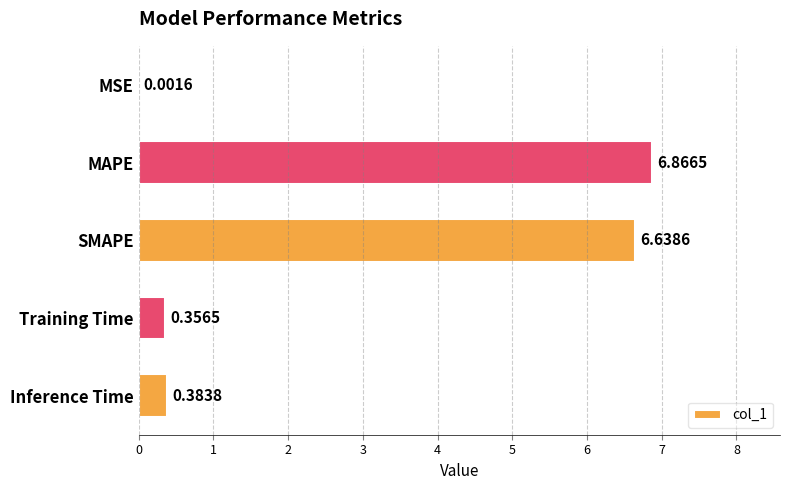

At which category does the chart reach its peak across all series?

MAPE